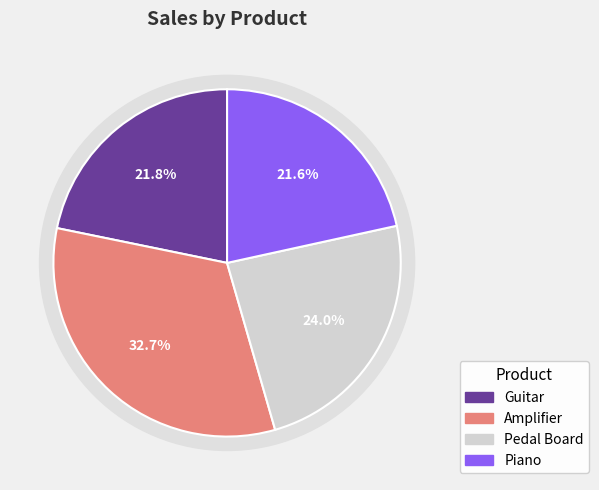

Combined, what portion of the pie is Guitar and Pedal Board?

45.8%